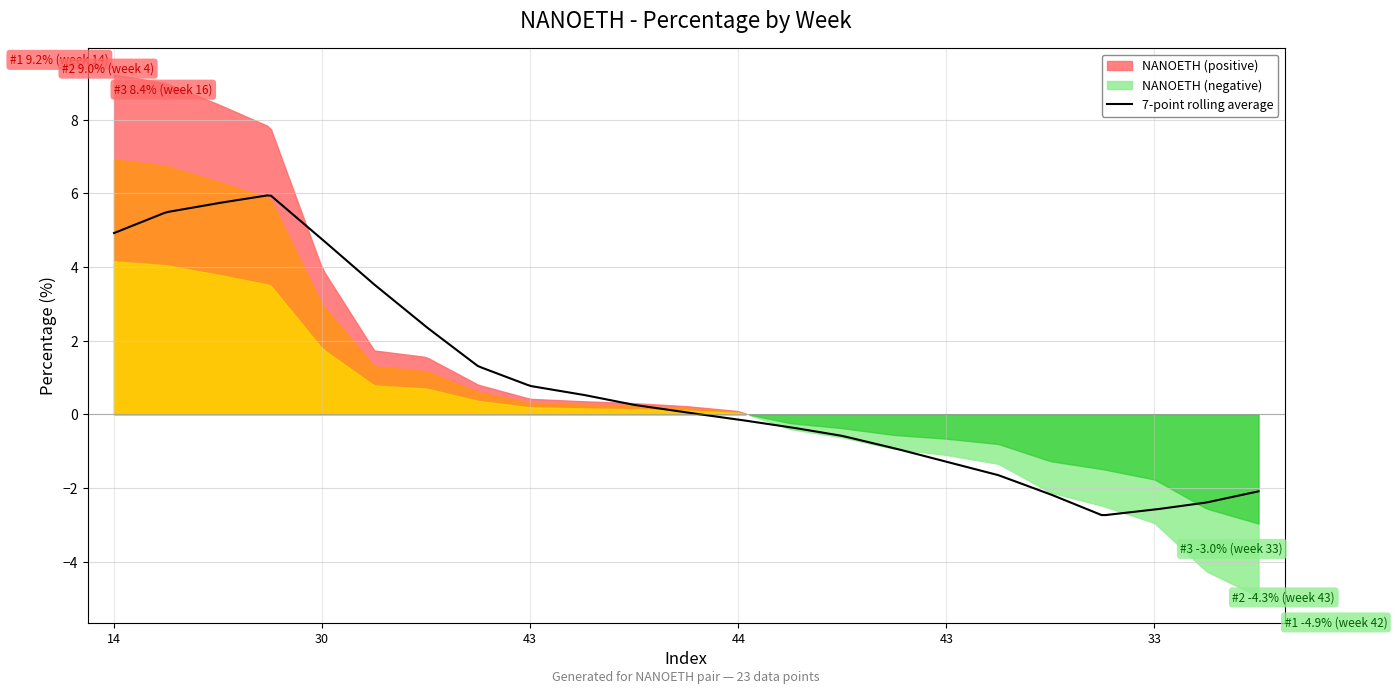

How many data points are above 0?

13